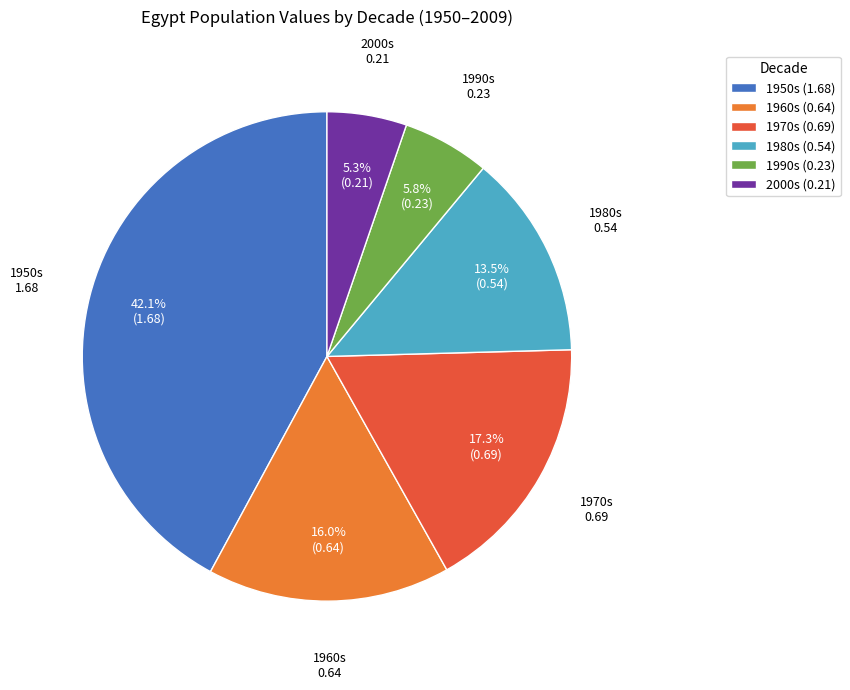

Rank the categories by value from lowest to highest.

2000s (0.21), 1990s (0.23), 1980s (0.54), 1960s (0.64), 1970s (0.69), 1950s (1.68)